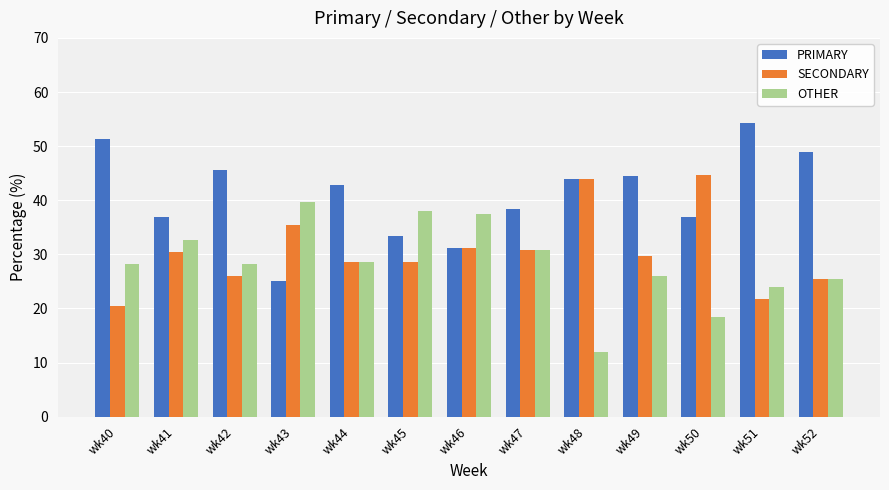

What is the value of the PRIMARY bar at the 8th from the left?

38.5